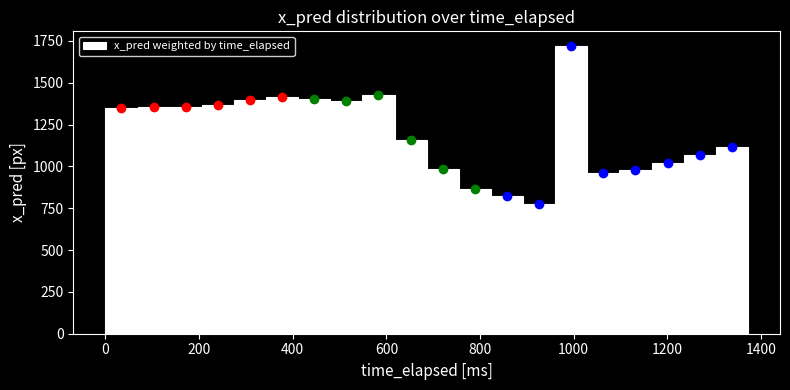

Around what value on the x-axis is the tallest bar? Give the approximate position of its centre, as read against the axis.

1000